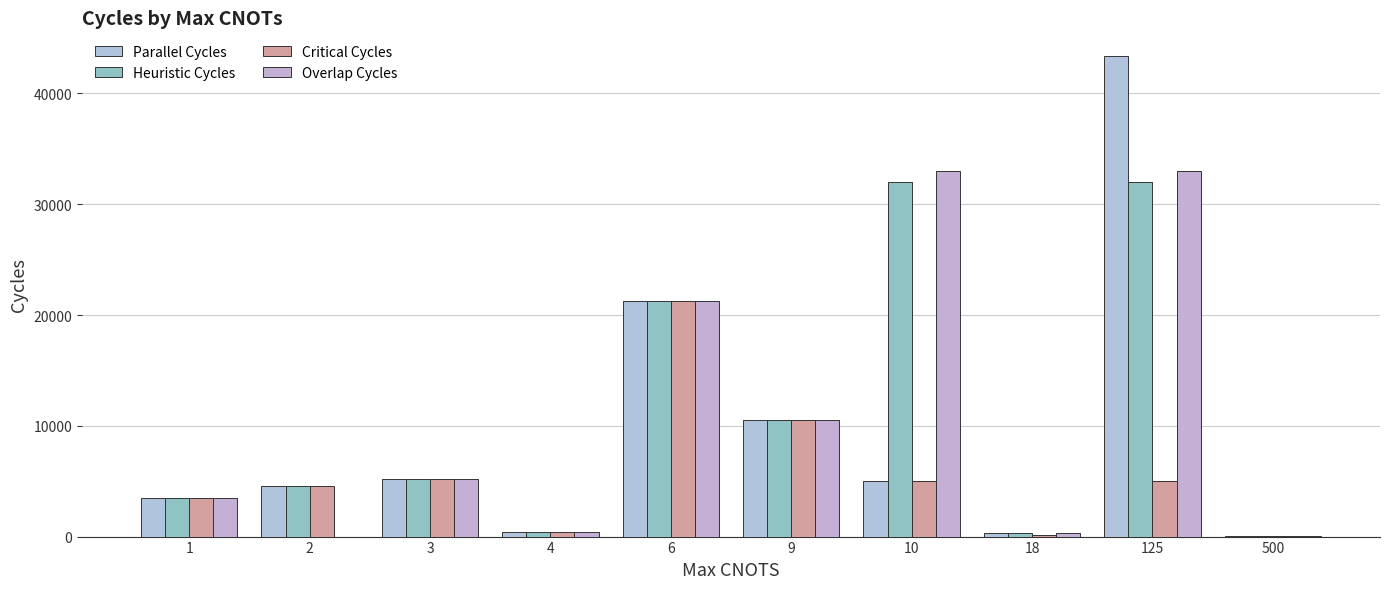

Is the value of Overlap Cycles at 2 greater than the value of Heuristic Cycles at 9?

No